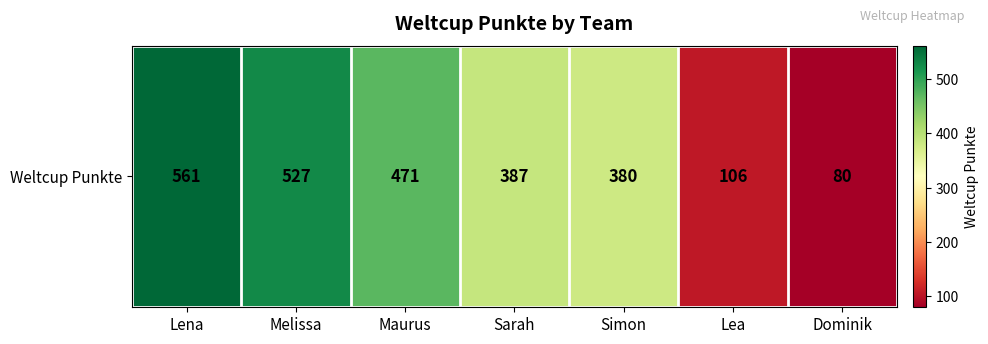

True or false: the data shows 44 at Dominik.

False